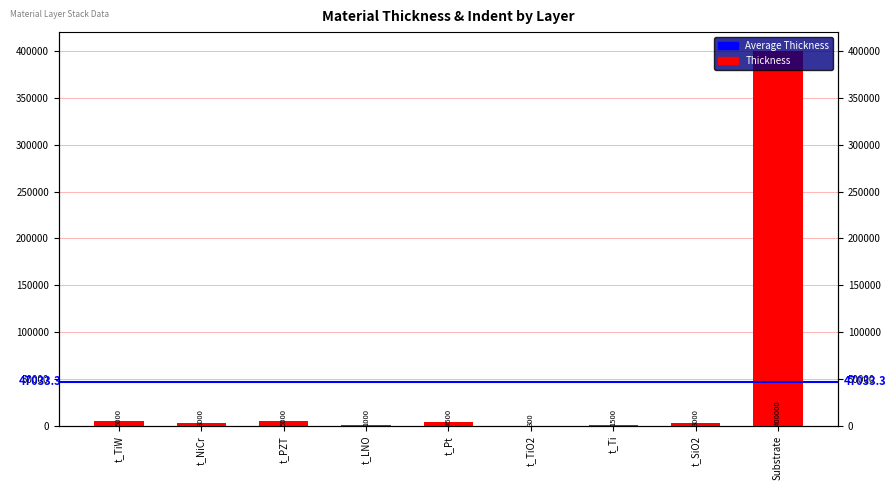

Reading left to right, extract all data points from this chart.

t_TiW=5000	t_NiCr=3000	t_PZT=5000	t_LNO=1000	t_Pt=4500	t_TiO2=300	t_Ti=1500	t_SiO2=3000	Substrate=400000